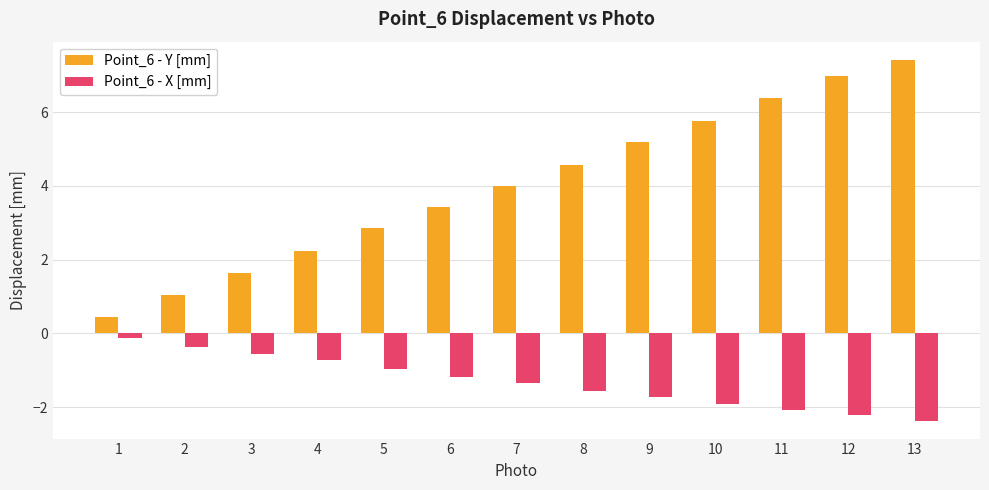

True or false: Point_6 - Y [mm] has a value of 7.8 at 10.

False